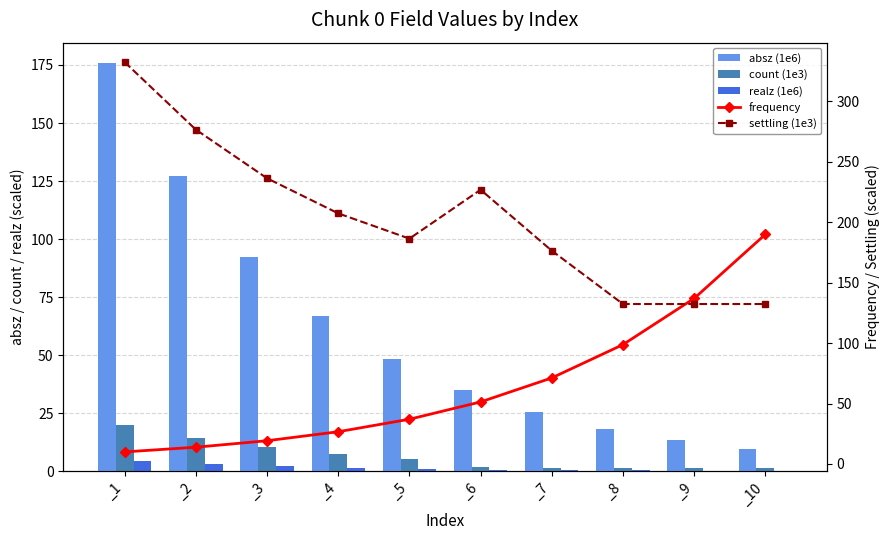

Reading left to right, list all the values displayed in this chart.

absz (1e6): _1=175.8	_2=127.3	_3=92.3	_4=66.8	_5=48.4	_6=35.1	_7=25.4	_8=18.4	_9=13.3	_10=9.6
count (1e3): _1=20.1	_2=14.5	_3=10.4	_4=7.5	_5=5.4	_6=1.8	_7=1.4	_8=1.3	_9=1.3	_10=1.3
realz (1e6): _1=4.4	_2=3.2	_3=2.2	_4=1.5	_5=1.1	_6=0.8	_7=0.6	_8=0.4	_9=0.3	_10=0.2
frequency: _1=10.0	_2=13.9	_3=19.2	_4=26.7	_5=37.0	_6=51.3	_7=71.2	_8=98.7	_9=136.9	_10=189.9
settling (1e3): _1=332.3	_2=276.5	_3=236.3	_4=207.2	_5=186.3	_6=226.8	_7=176.4	_8=132.3	_9=132.3	_10=132.3